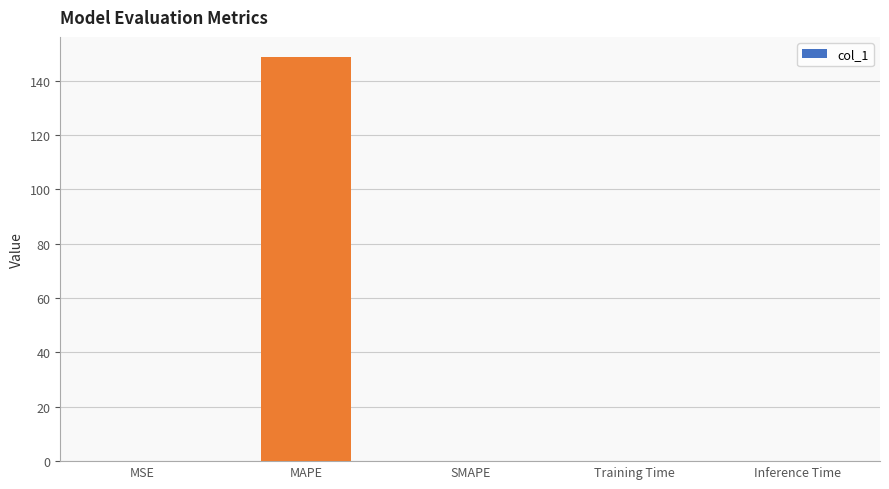

Is it true that the value at MAPE is 148.6?

True